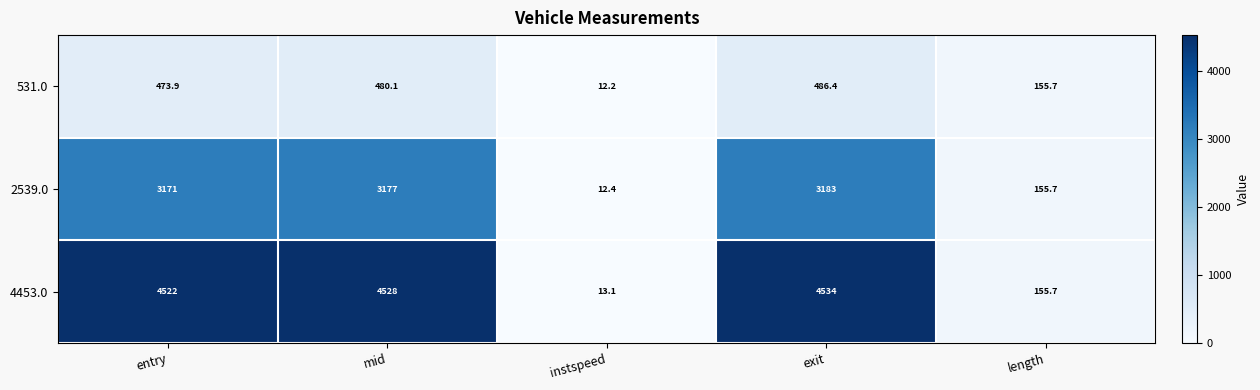

Which series has the largest range (max minus min)?

4453.0